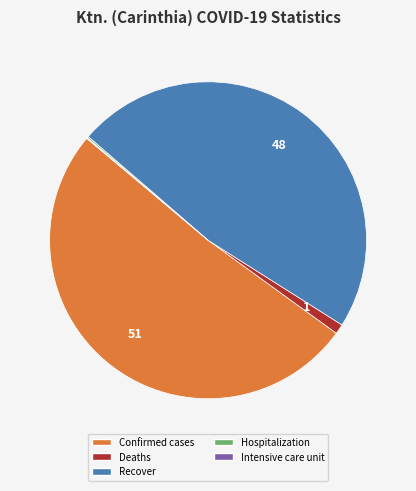

Combined, do Confirmed cases and Deaths account for over 50%?

Yes